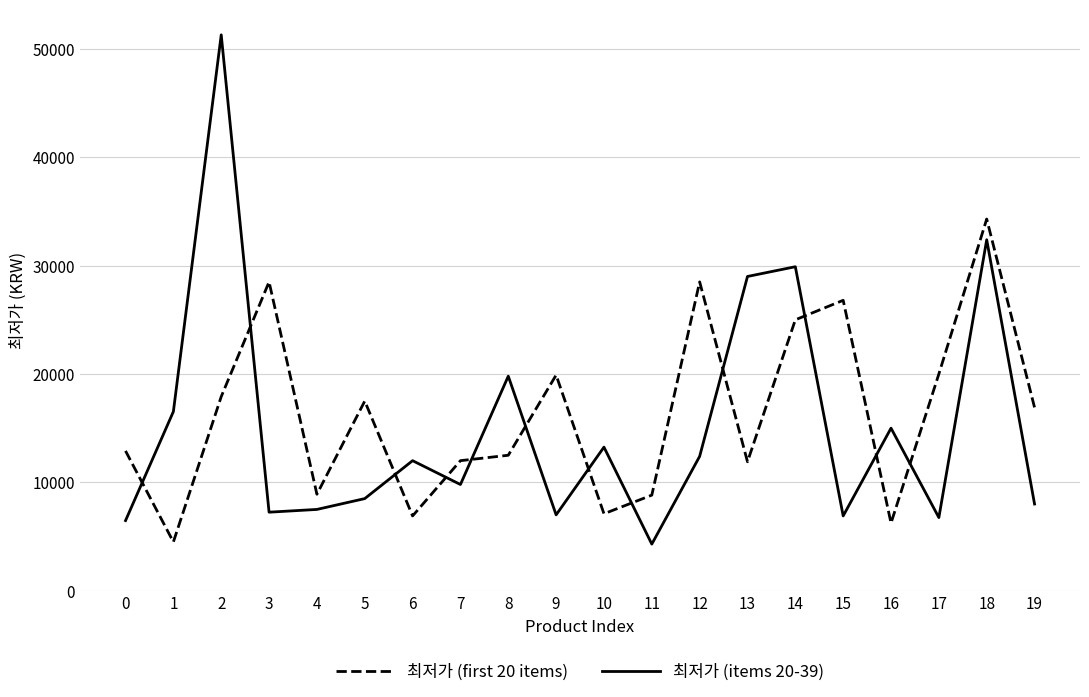

At 10, list the series in order from smallest to largest.

최저가 (first 20 items), 최저가 (items 20-39)